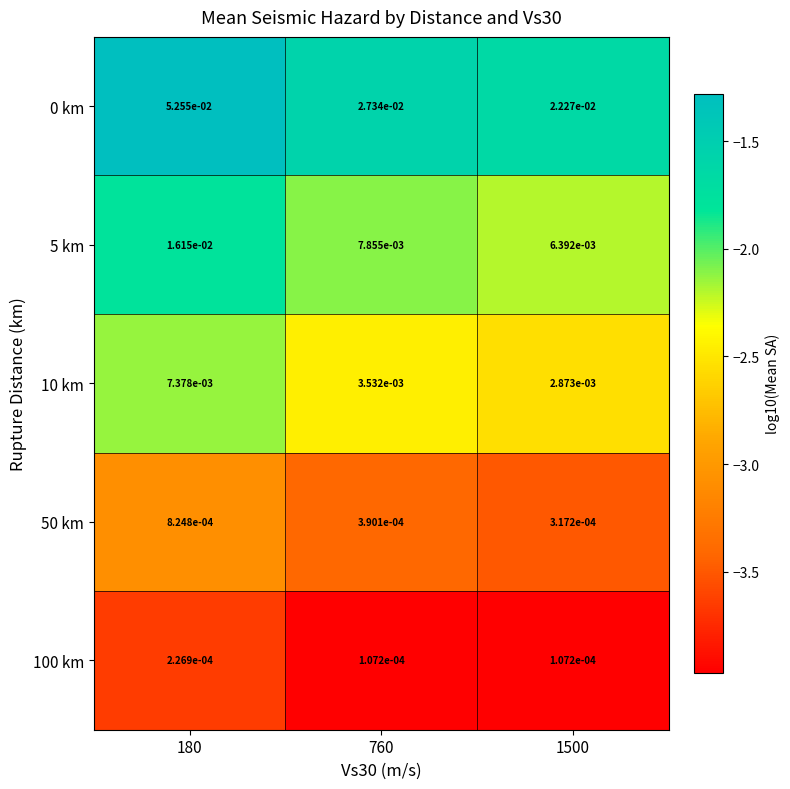

Count the number of categories in the chart.

3